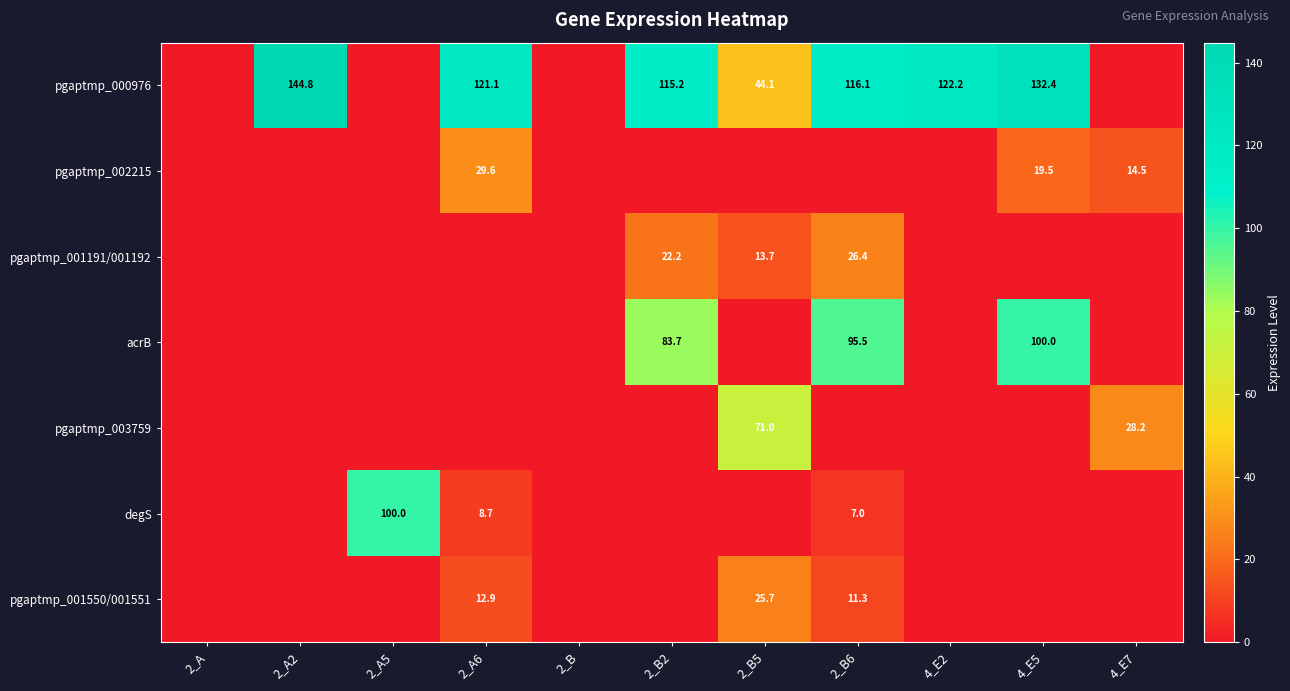

The value of pgaptmp_000976 at 2_B5 is 44.1. True or false?

True